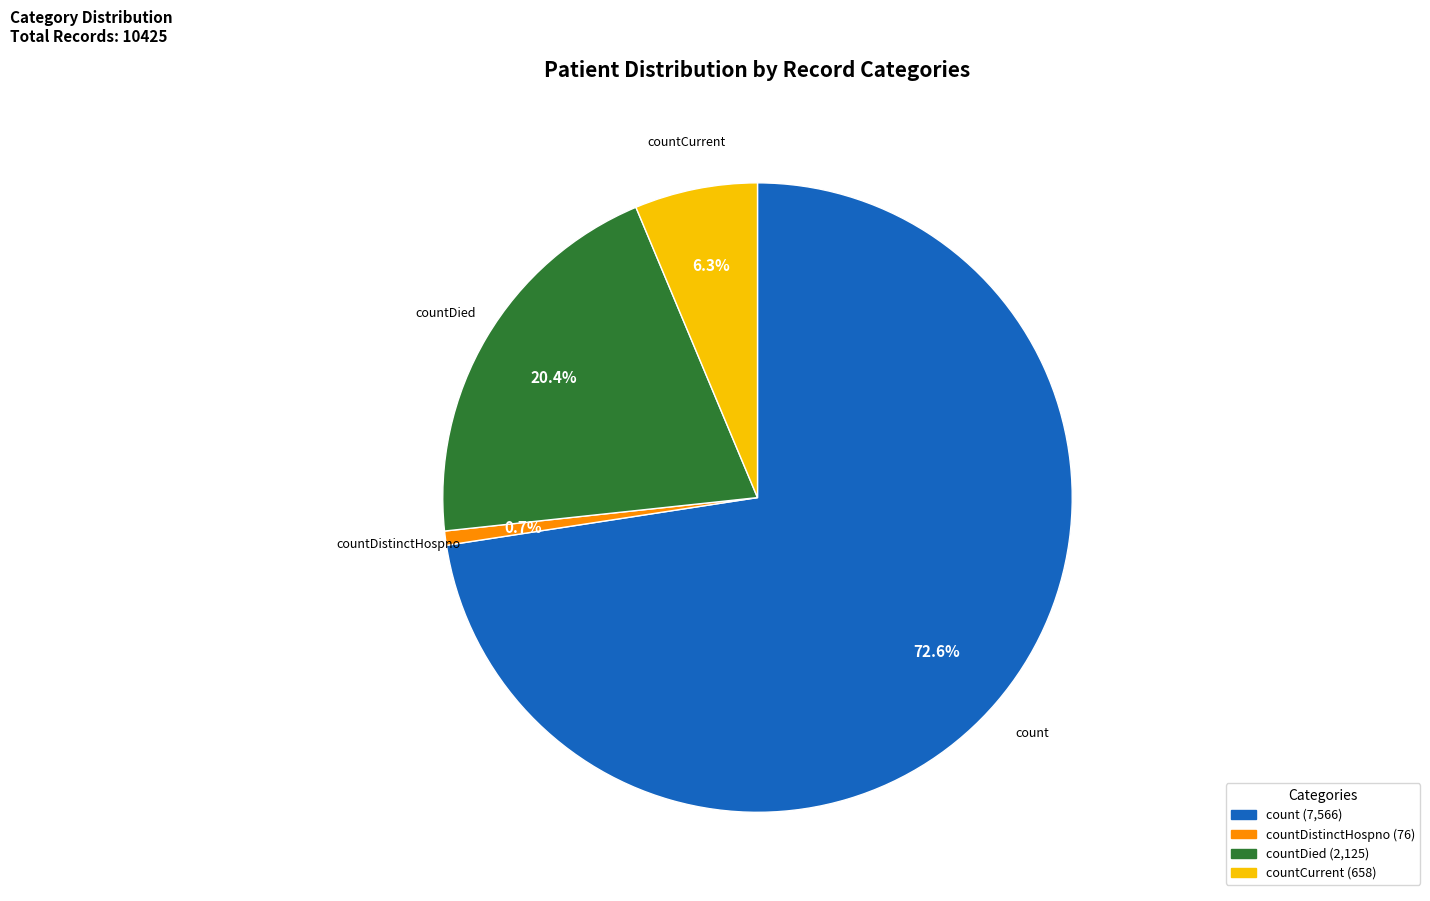

What percentage is the countCurrent slice, to the nearest percent?

6%